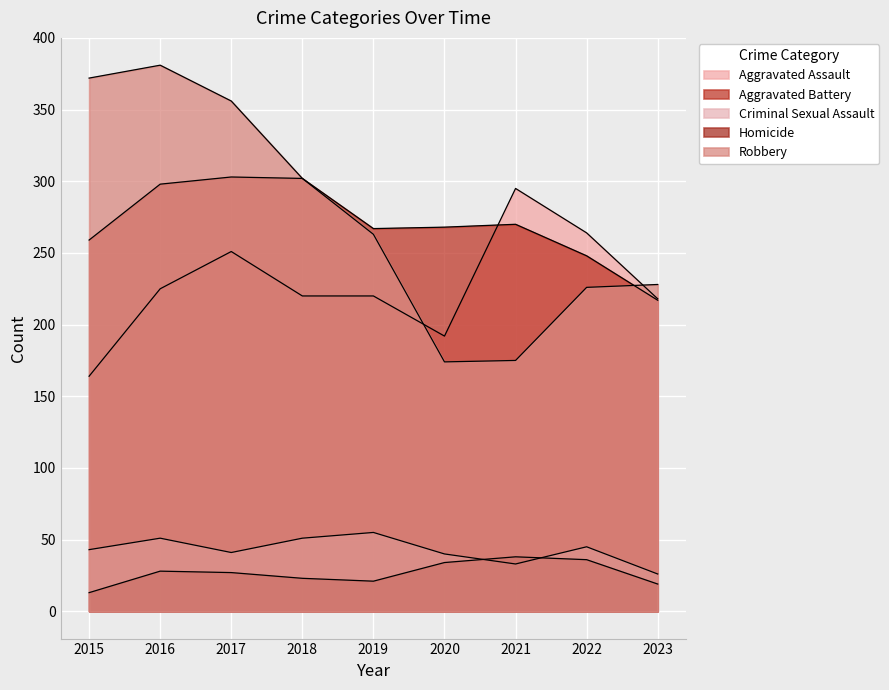

How many interior local peaks does the Homicide series have?

2